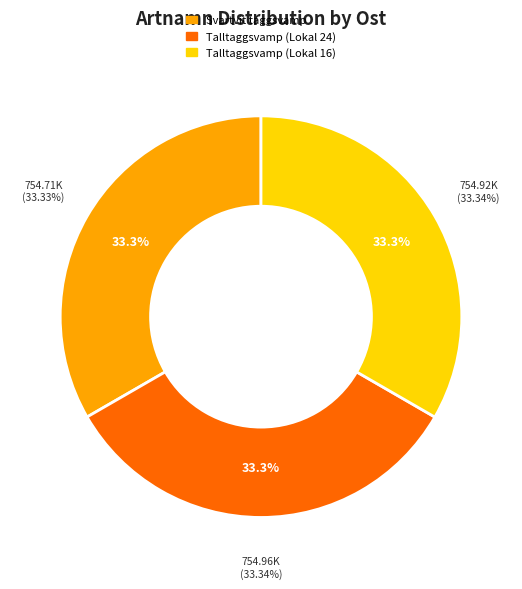

To the nearest percent, what percentage of the pie is Talltaggsvamp (Lokal 16)?

33%